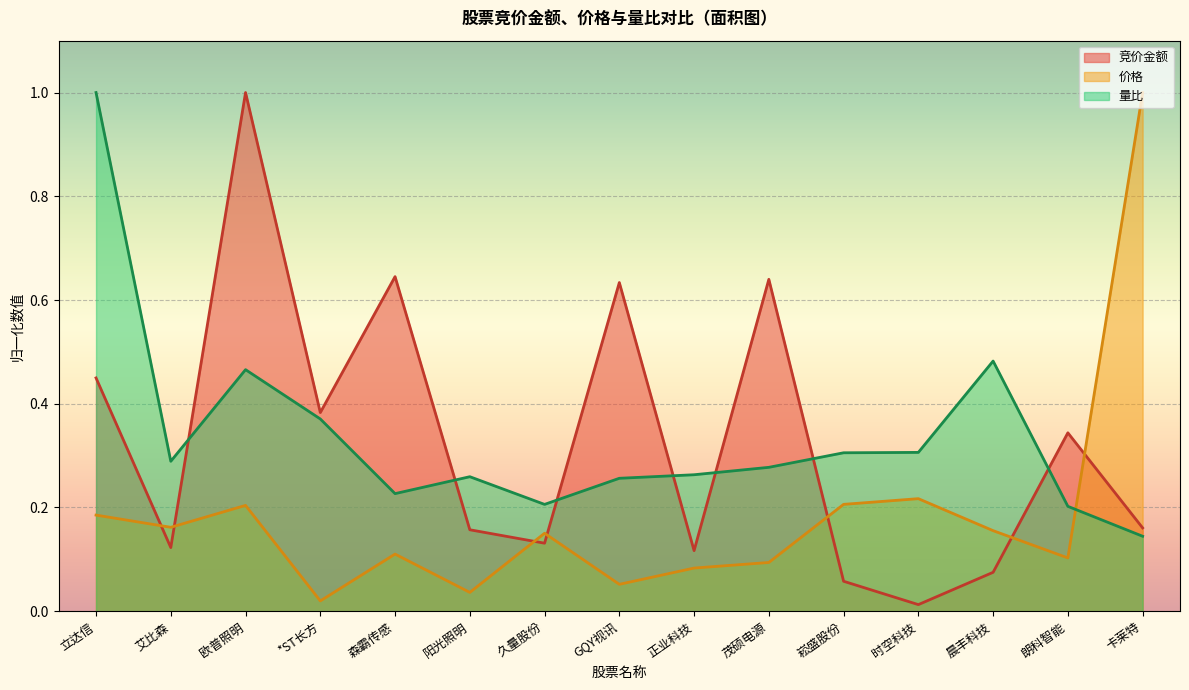

Reading left to right, transcribe all the data shown in this chart.

竞价金额: 0.4	0.1	1.0	0.4	0.6	0.2	0.1	0.6	0.1	0.6	0.1	0.0	0.1	0.3	0.2
价格: 0.2	0.2	0.2	0.0	0.1	0.0	0.2	0.1	0.1	0.1	0.2	0.2	0.2	0.1	1.0
量比: 1.0	0.3	0.5	0.4	0.2	0.3	0.2	0.3	0.3	0.3	0.3	0.3	0.5	0.2	0.1